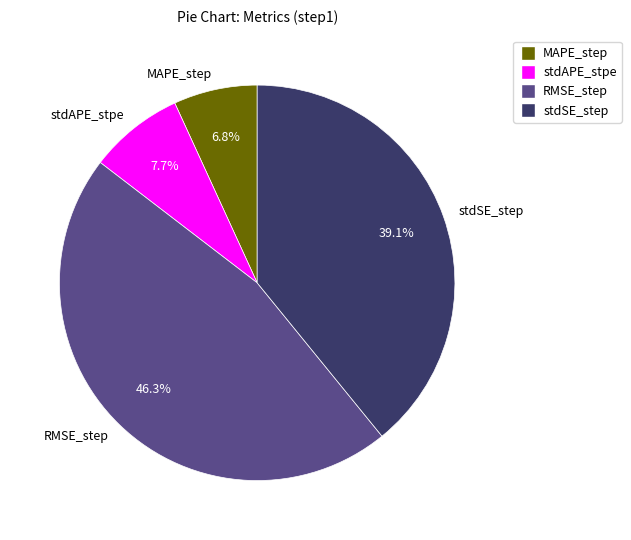

To the nearest percent, what portion does MAPE_step represent?

7%